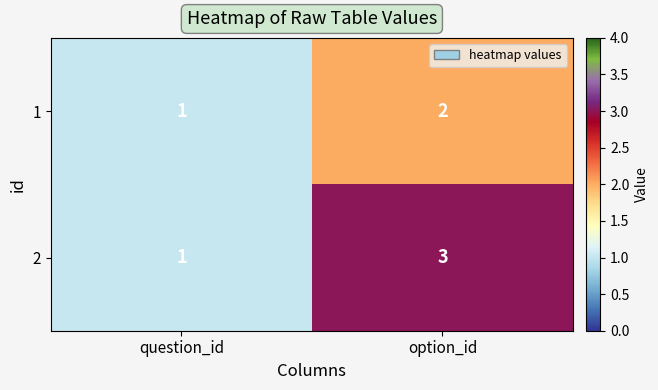

Where is 2 nearest to the value 2?

question_id